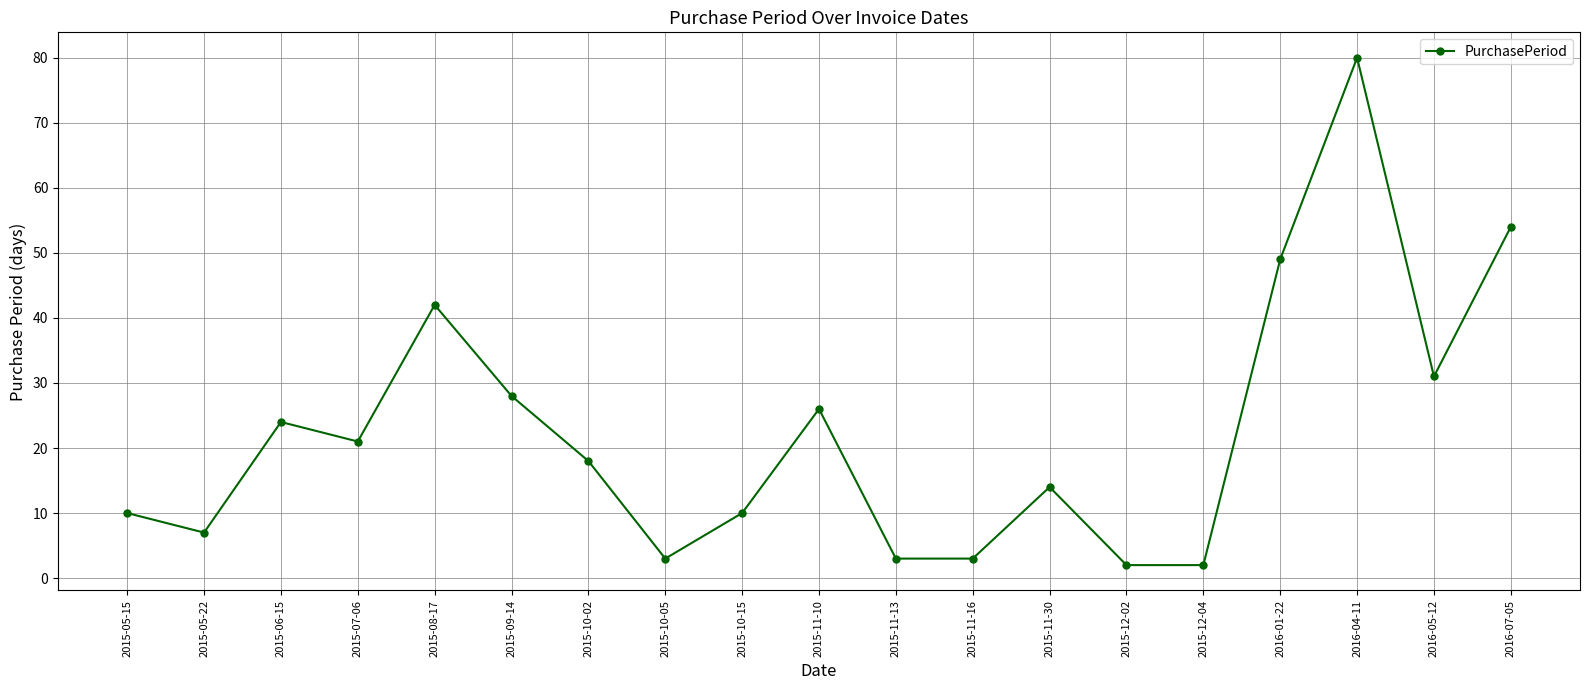

Which has a higher value, 2015-10-02 or 2015-06-15?

2015-06-15